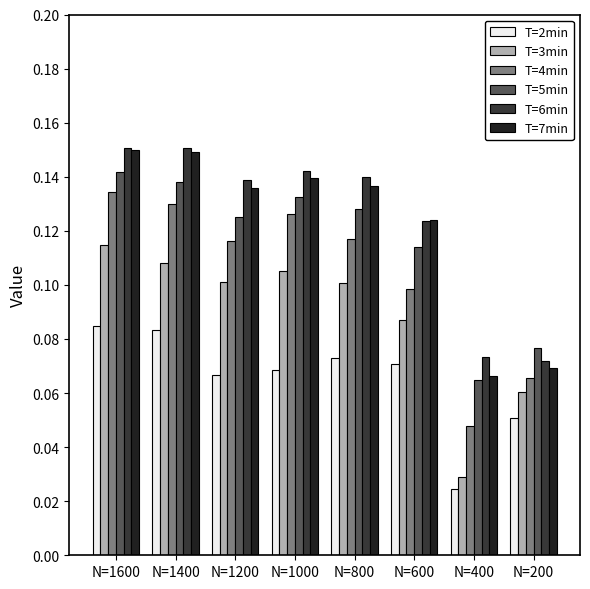

At how many categories does at least one series exceed 0?

8